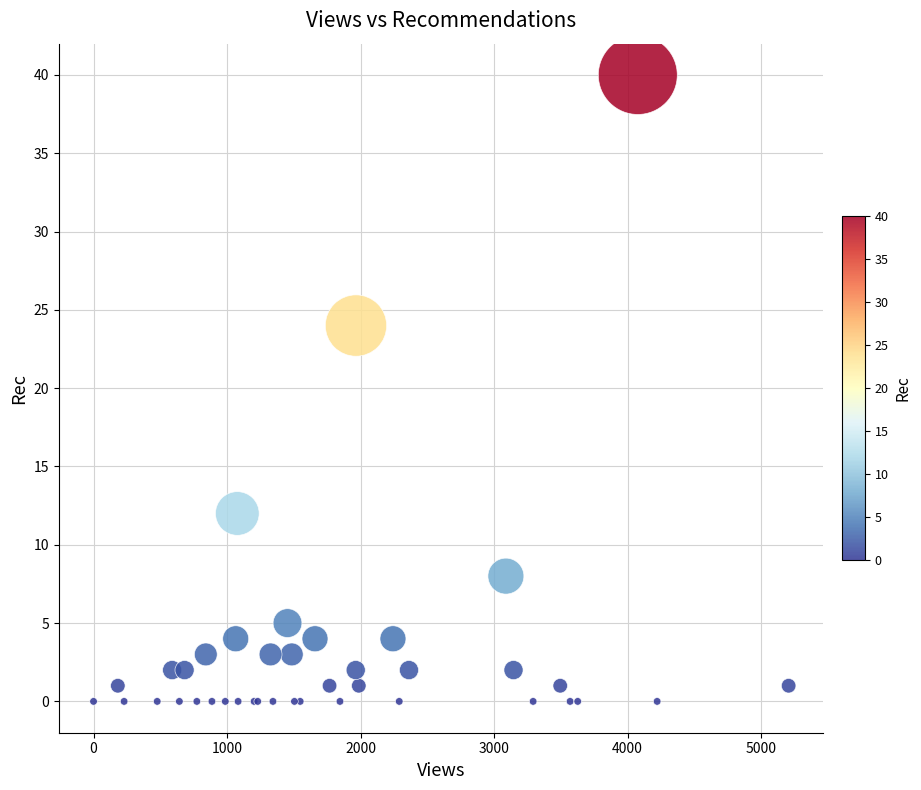

What Y value in the scatter plot is closest to 20?

24